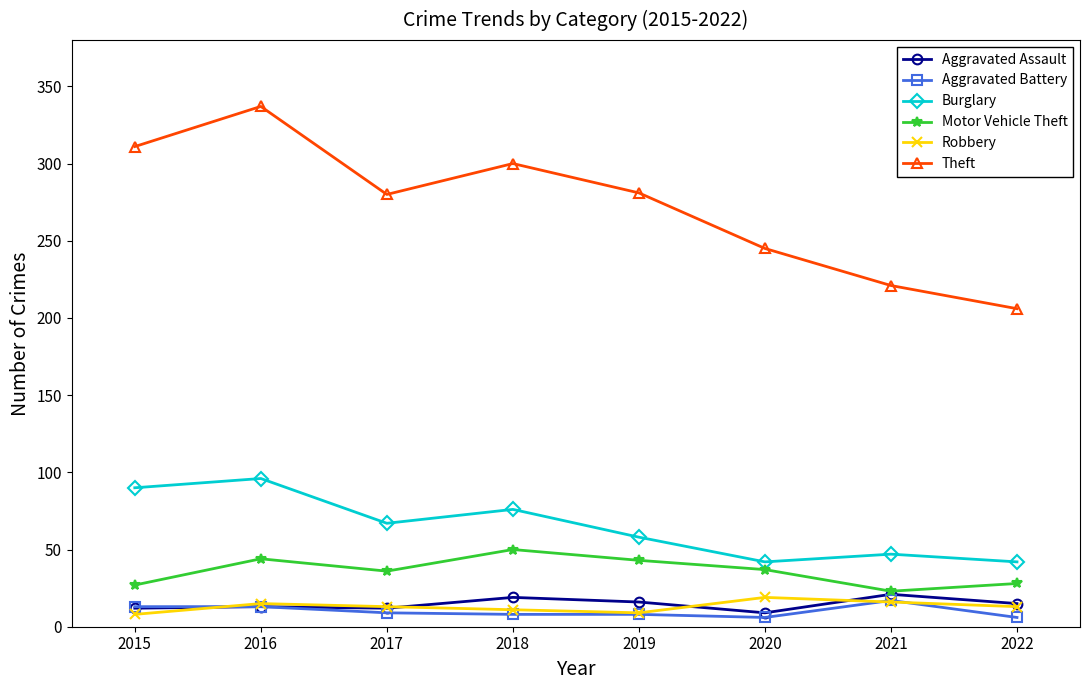

What is the maximum value for Robbery?

19